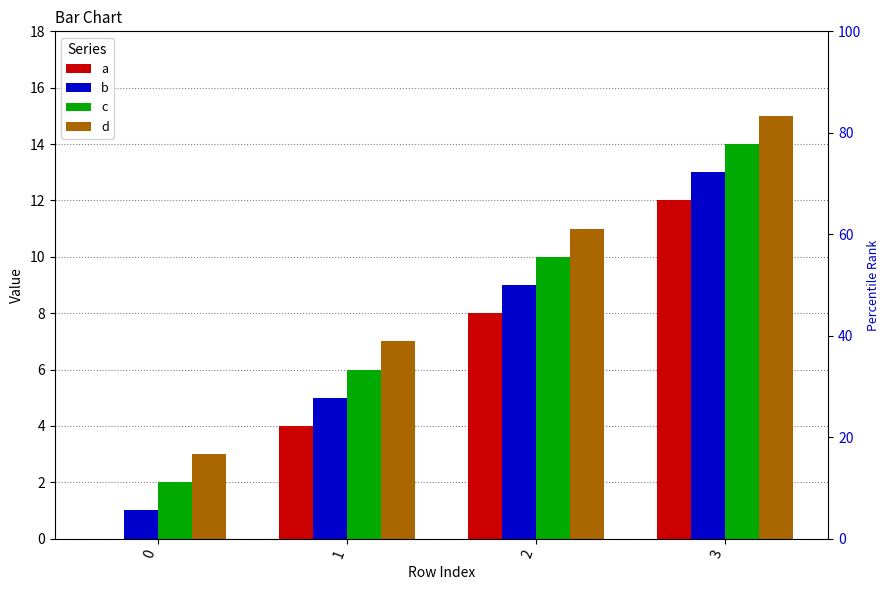

How many groups of bars are there?

4